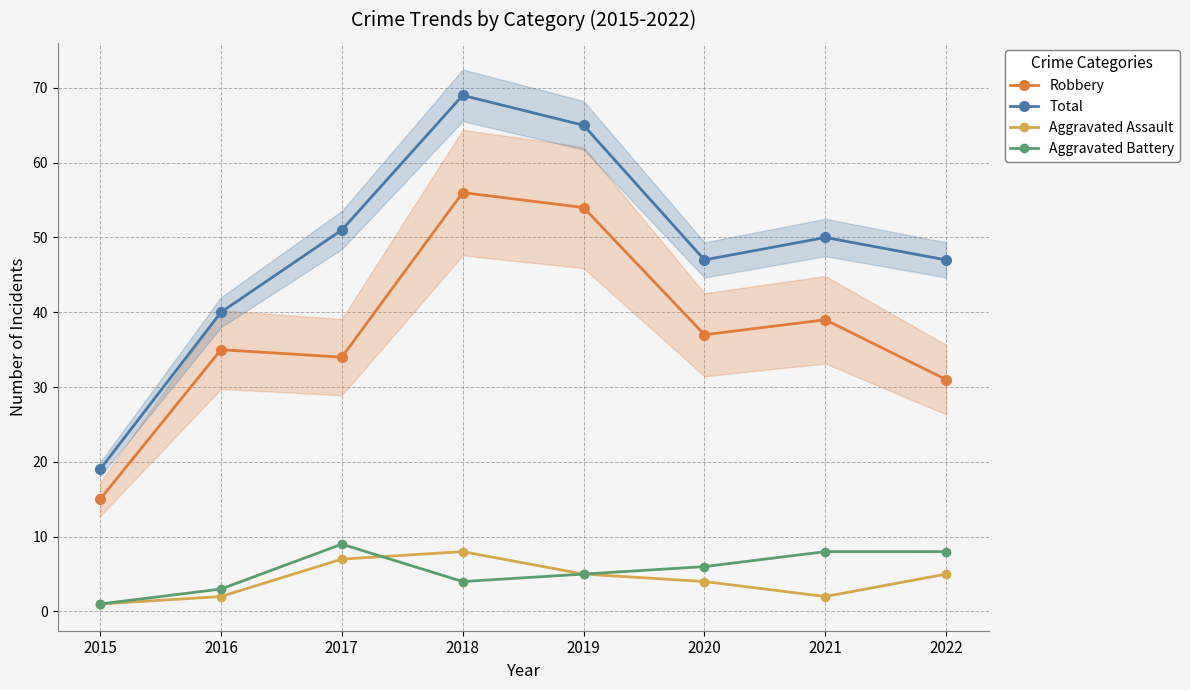

True or false: Aggravated Battery and Robbery cross at least once.

False